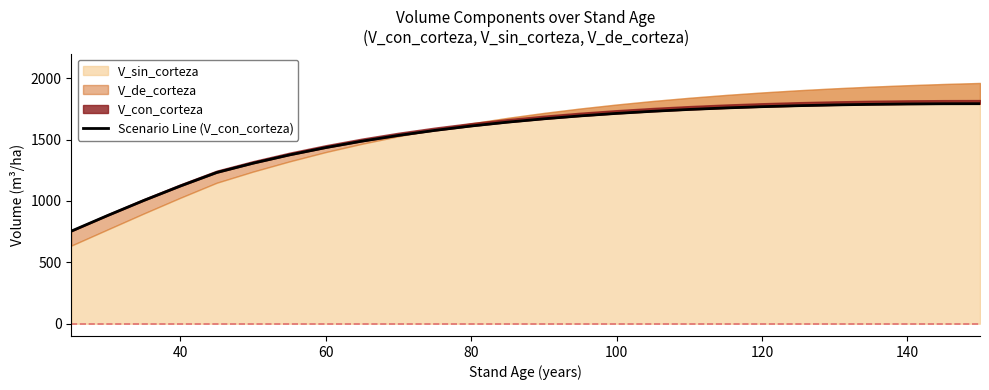

Reading left to right, extract all data points from this chart.

754.3	881.6	1004.8	1121.8	1231.8	1307.7	1375.2	1435.0	1487.8	1534.2	1575.1	1611.0	1642.3	1669.6	1693.3	1713.7	1731.1	1745.8	1758.2	1768.3	1776.5	1782.8	1787.4	1790.5	1792.3	1792.7